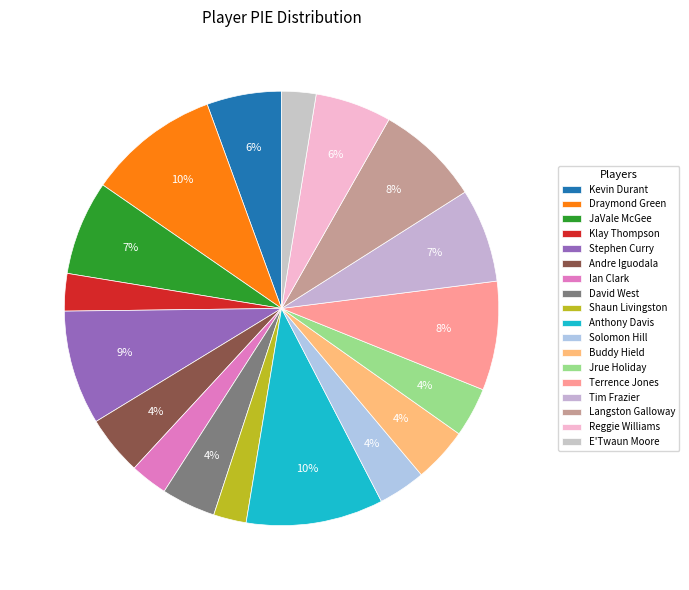

Count the number of slices in the pie.

18